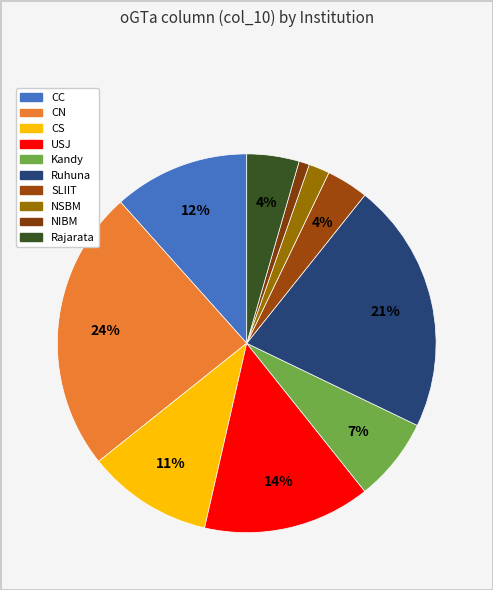

How many segments does this pie chart have?

10